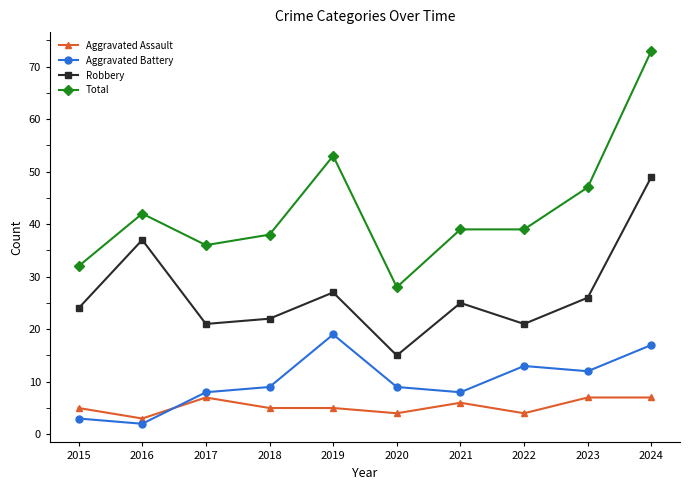

What is the sum of all Total values?

427